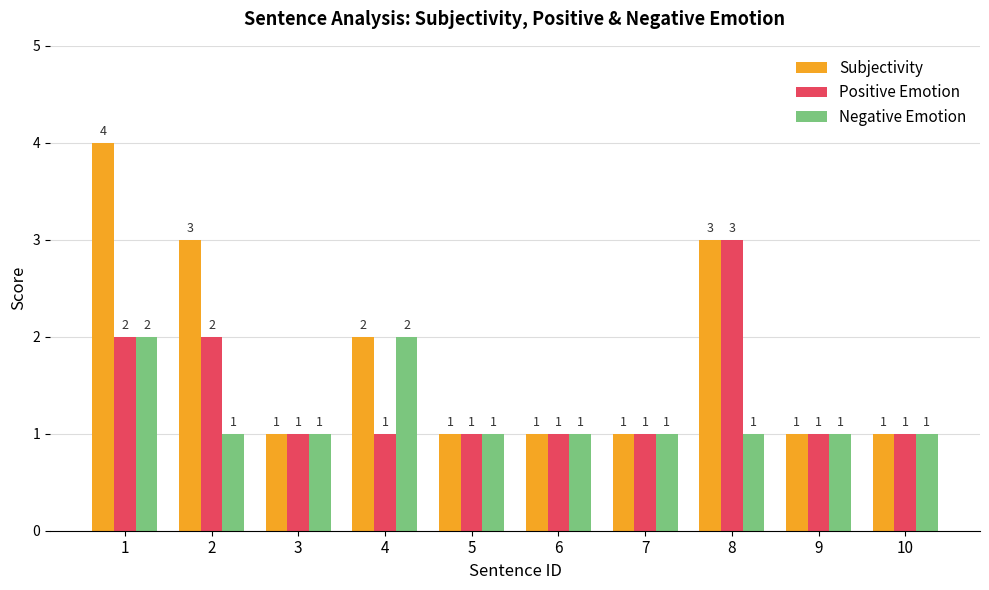

The value of Negative Emotion at 8 is 1. True or false?

True